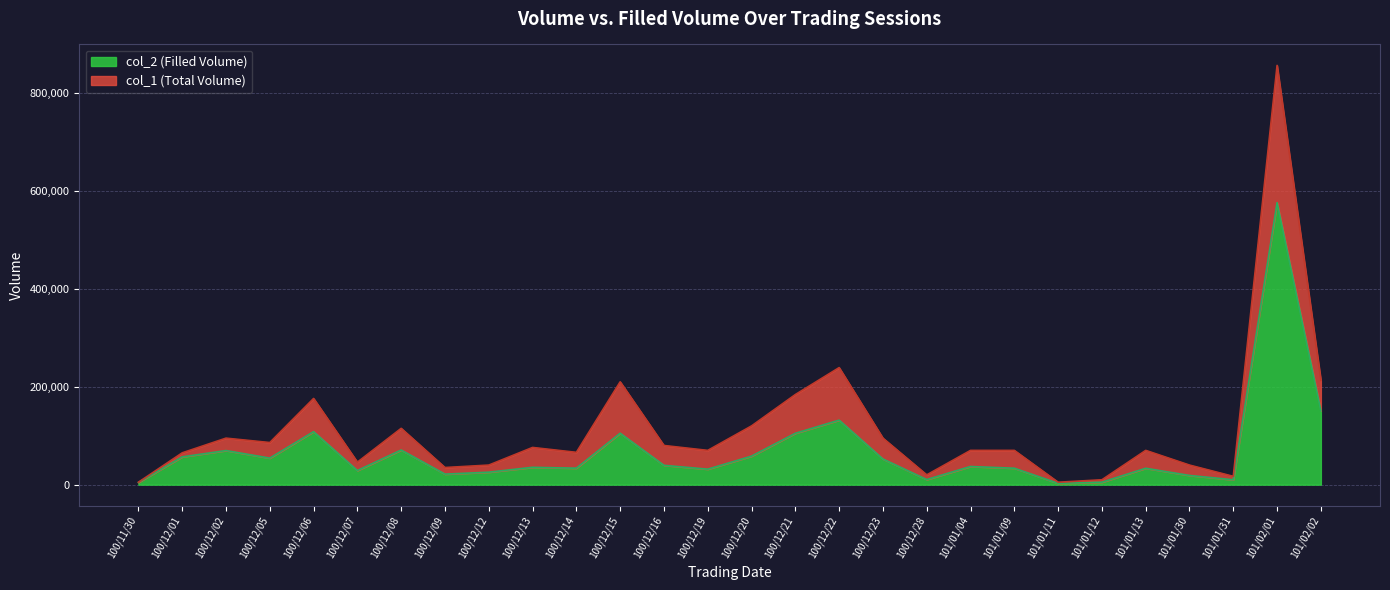

True or false: col_2 and col_1 cross at least once.

False